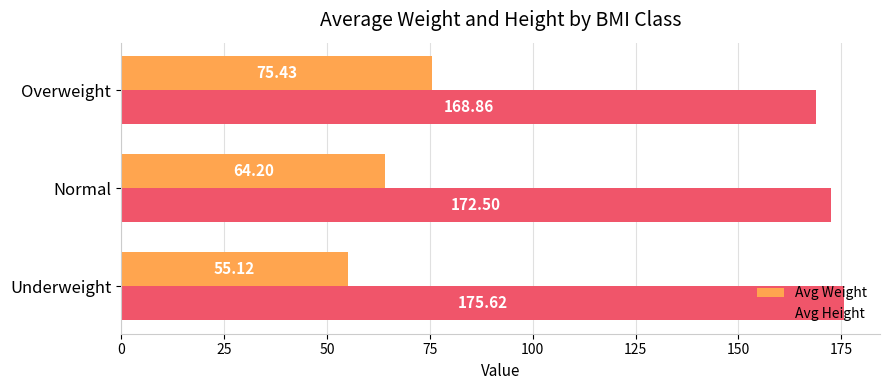

Which category has the lowest value in the Avg Weight series?

Underweight